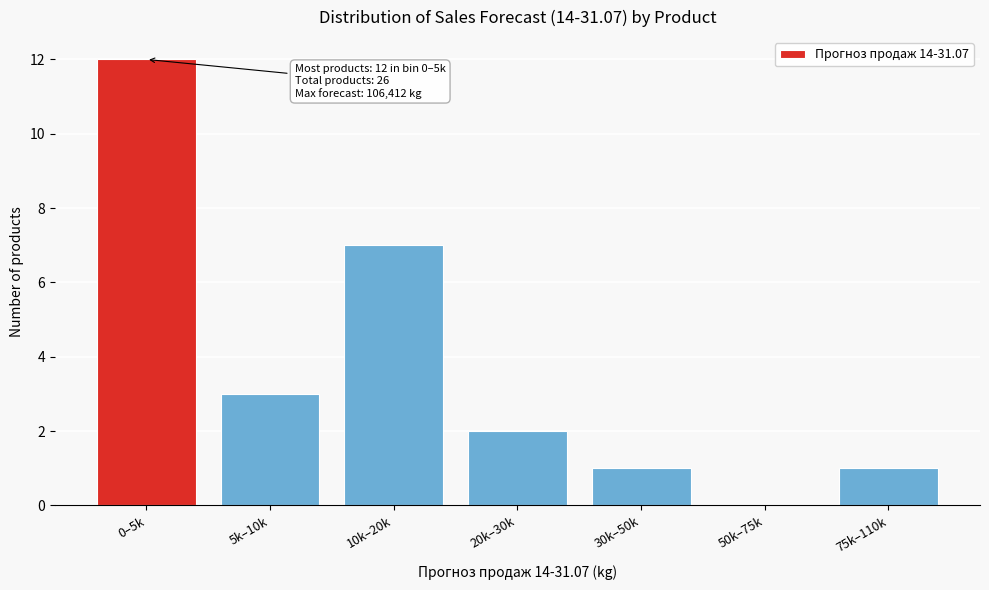

Reading left to right, extract all data points from this chart.

0–5k=12	5k–10k=3	10k–20k=7	20k–30k=2	30k–50k=1	50k–75k=0	75k–110k=1